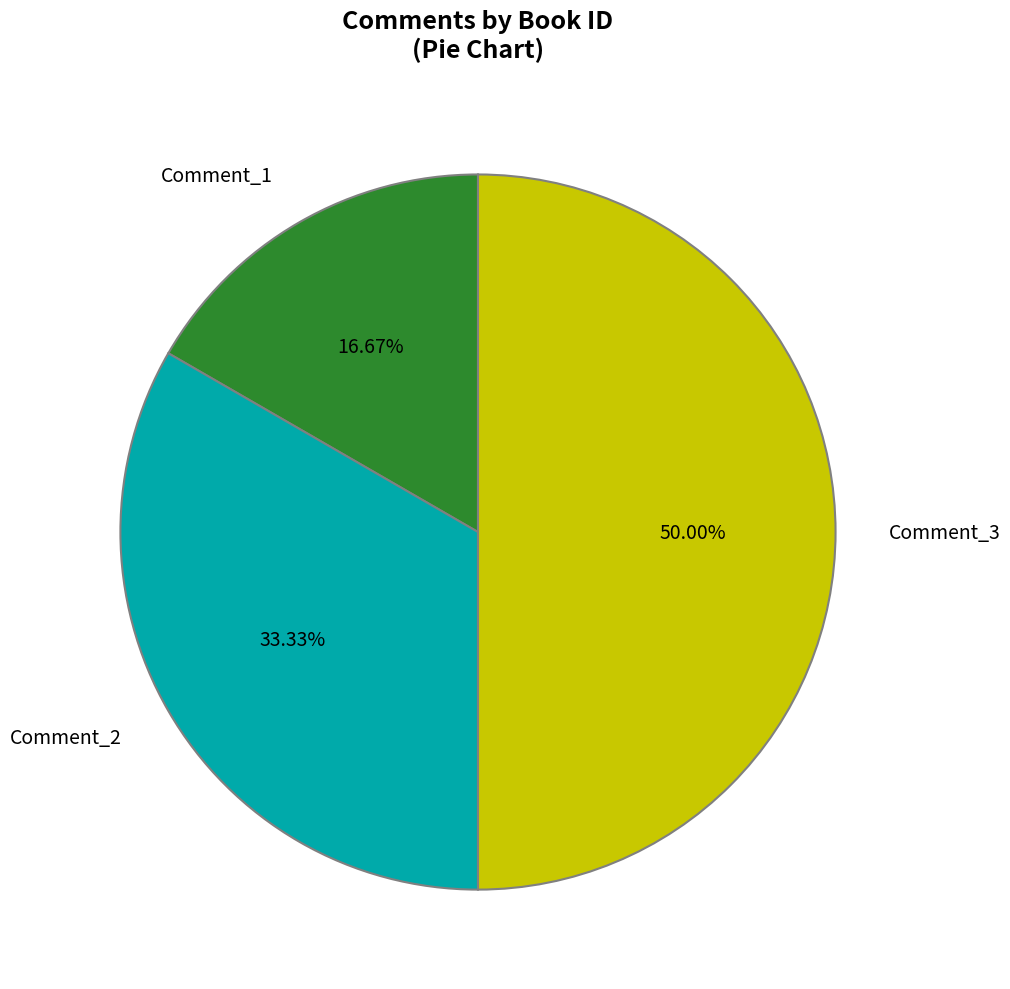

True or false: Comment_1 accounts for 11% of the total.

False